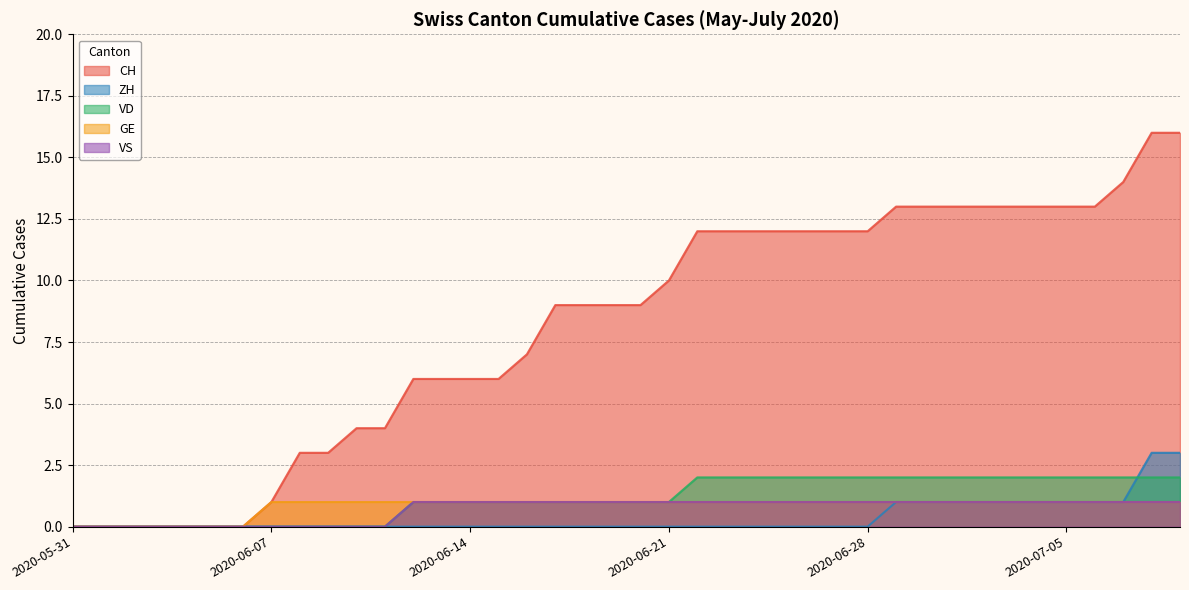

How many VD values are between 0 and 2?

40